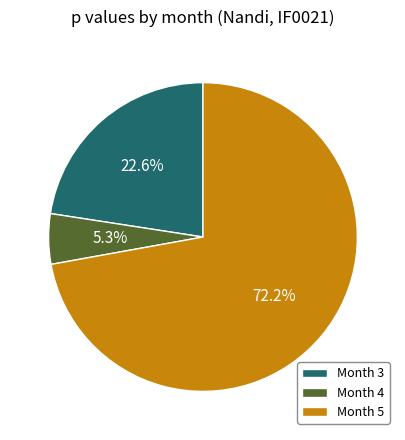

How many slices are in this pie chart?

3